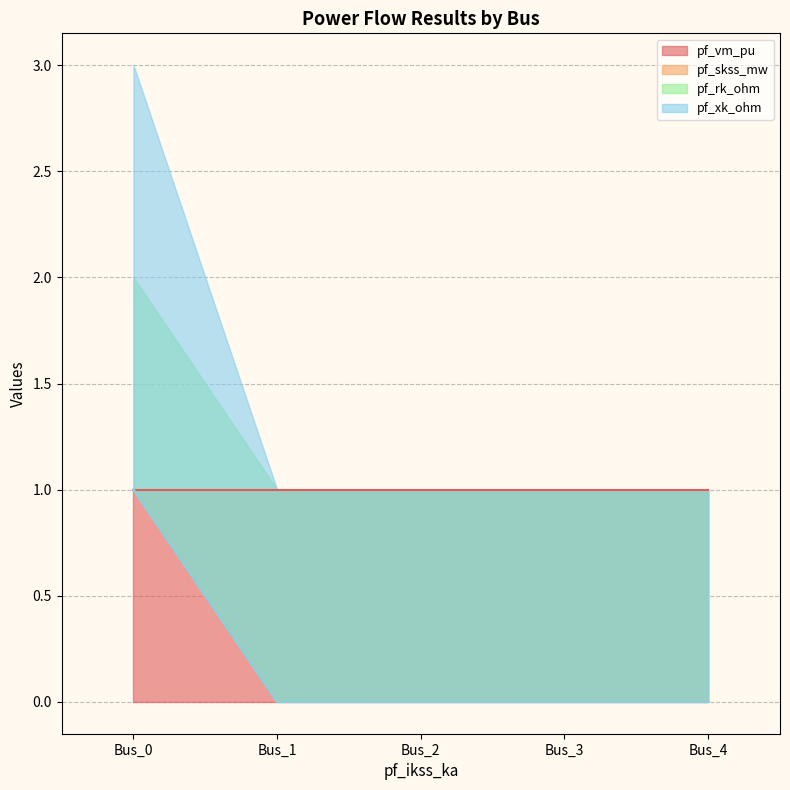

What is the difference between the pf_xk_ohm values at Bus_2 and Bus_0?

1